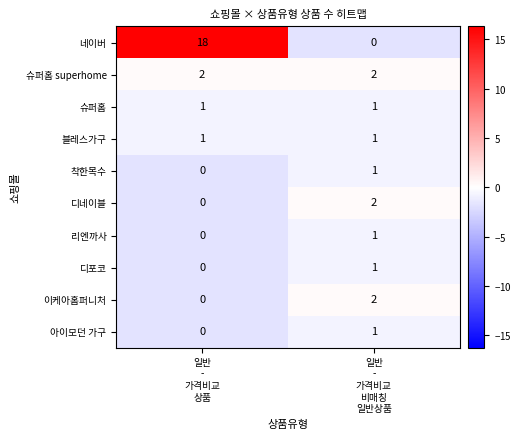

What is the greatest value displayed?

18